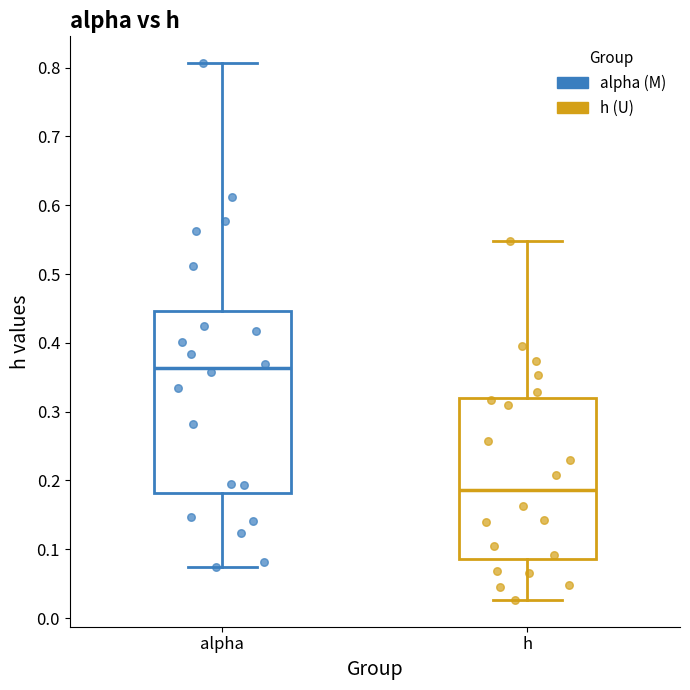

Where does the lower whisker of the box for h end on the y-axis? The values are not printed on the chart, so give them approximately, as read against the axis.

0.03